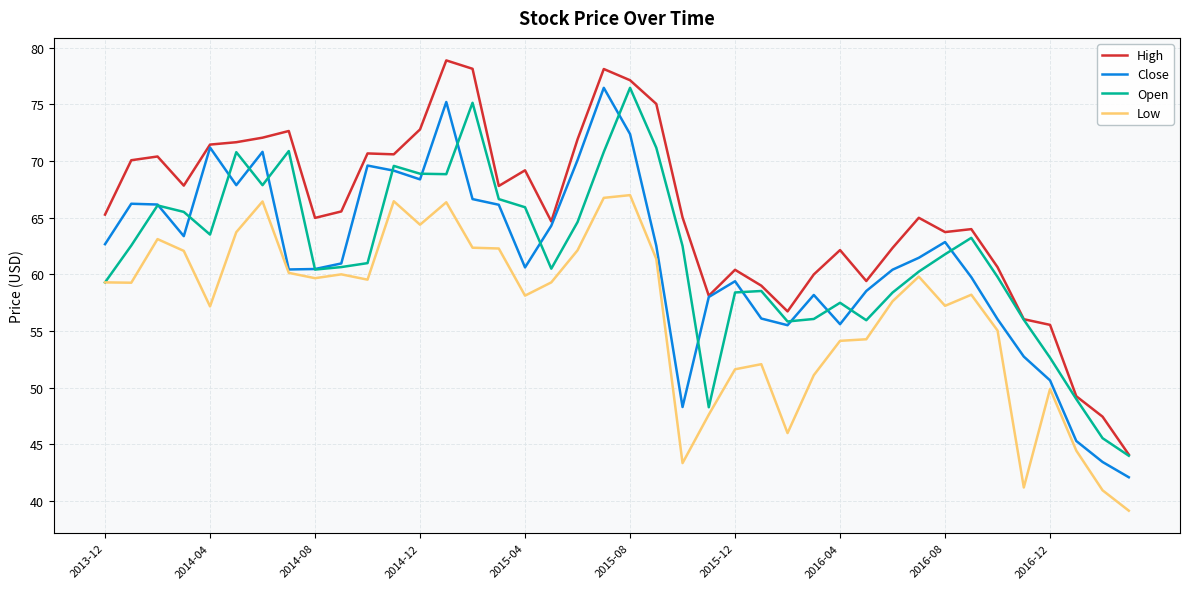

In Close, how many points are lower than both neighbors (excluding endpoints)?

8